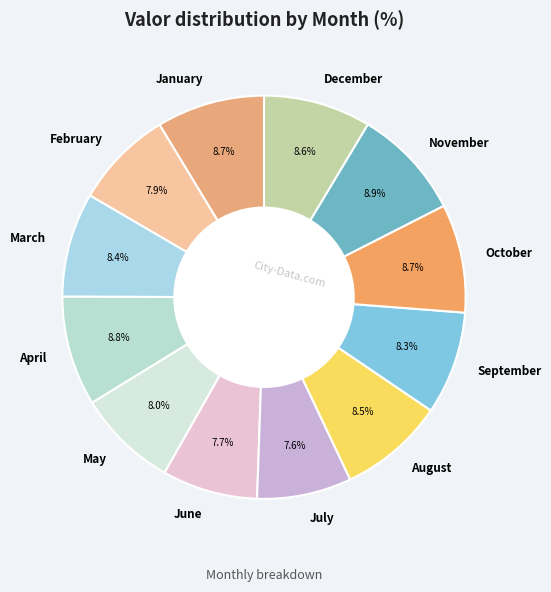

How many segments does this pie chart have?

12